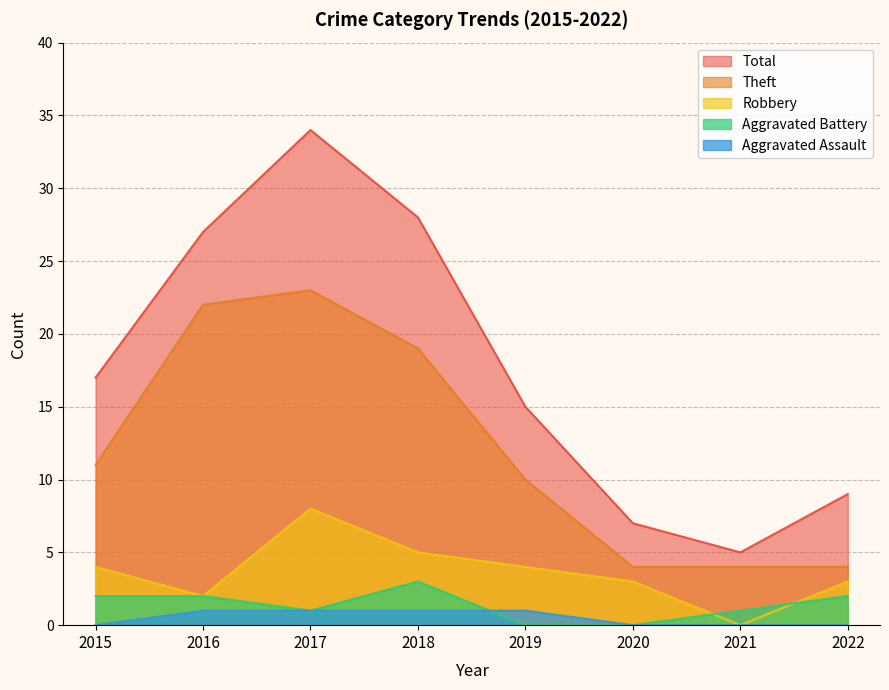

Where is the first local maximum for Theft?

2017